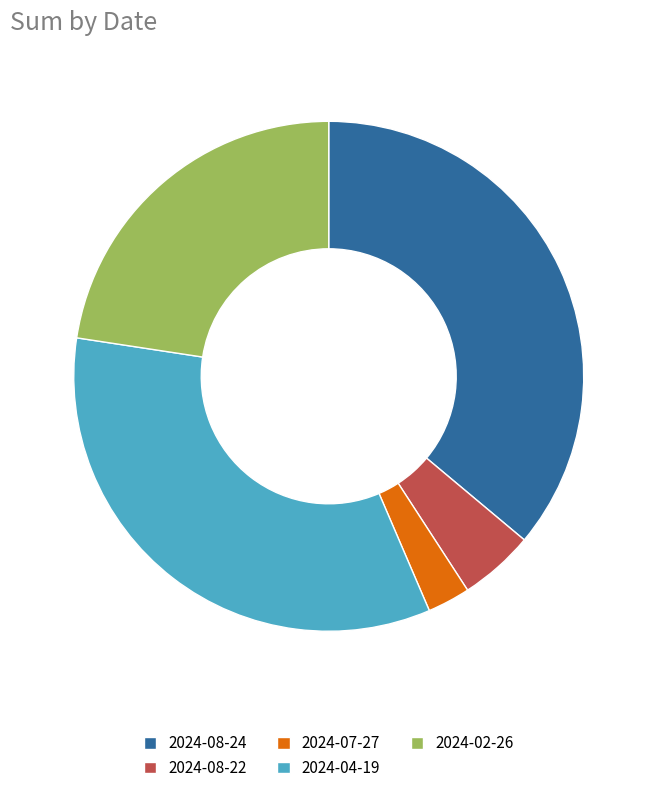

Count the number of slices in the pie.

5